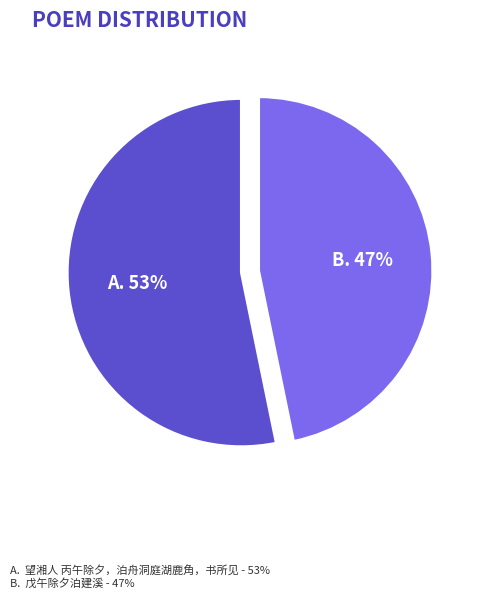

To the nearest percent, what is the difference between the largest and smallest slice percentages?

6%